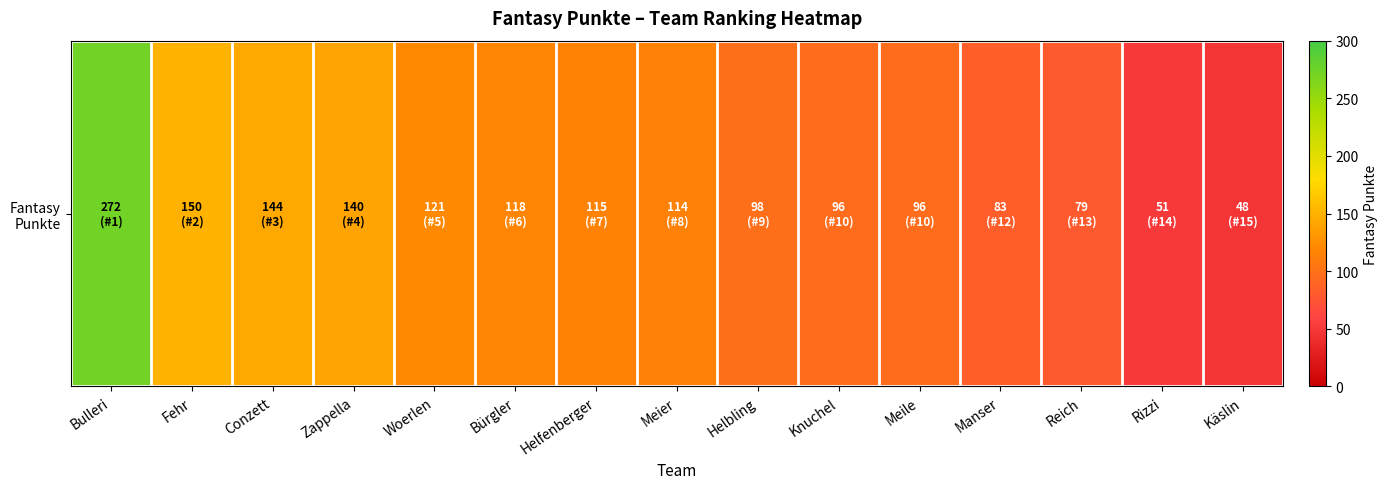

How many data points are less than 114?

7